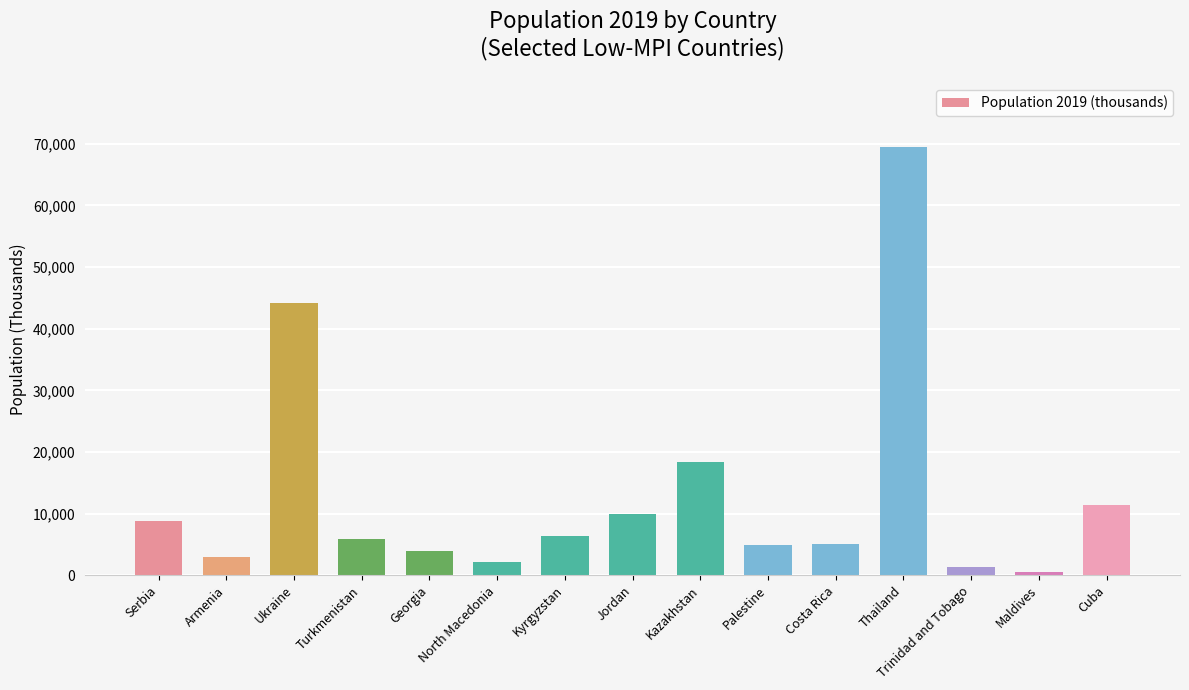

At which category does the chart reach its peak across all series?

Thailand